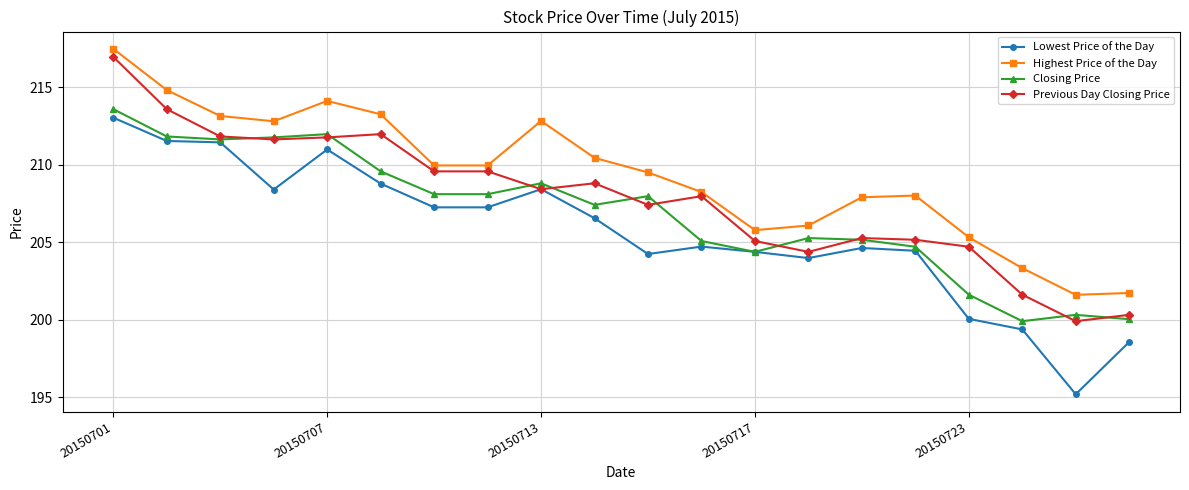

What is the value of the Closing Price point at the 2nd from the left?

211.8